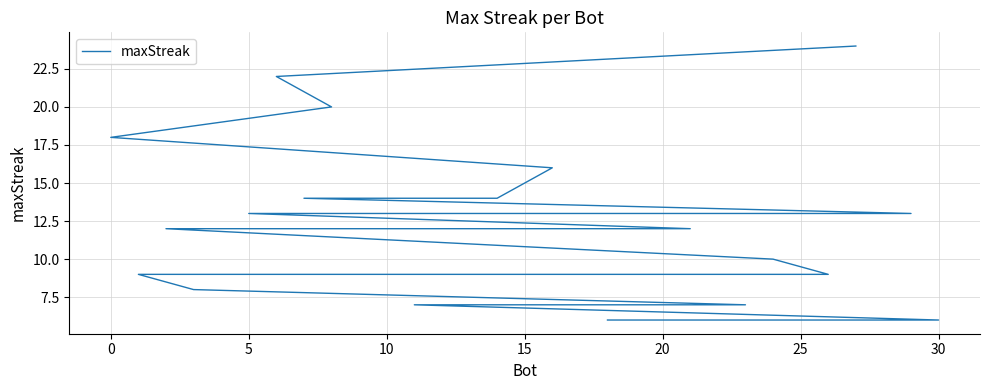

What is the minimum value shown in the chart?

6